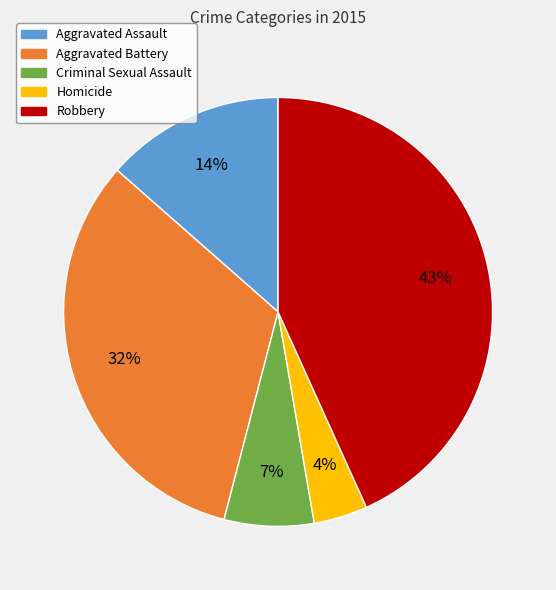

Which has a higher value, Robbery or Homicide?

Robbery